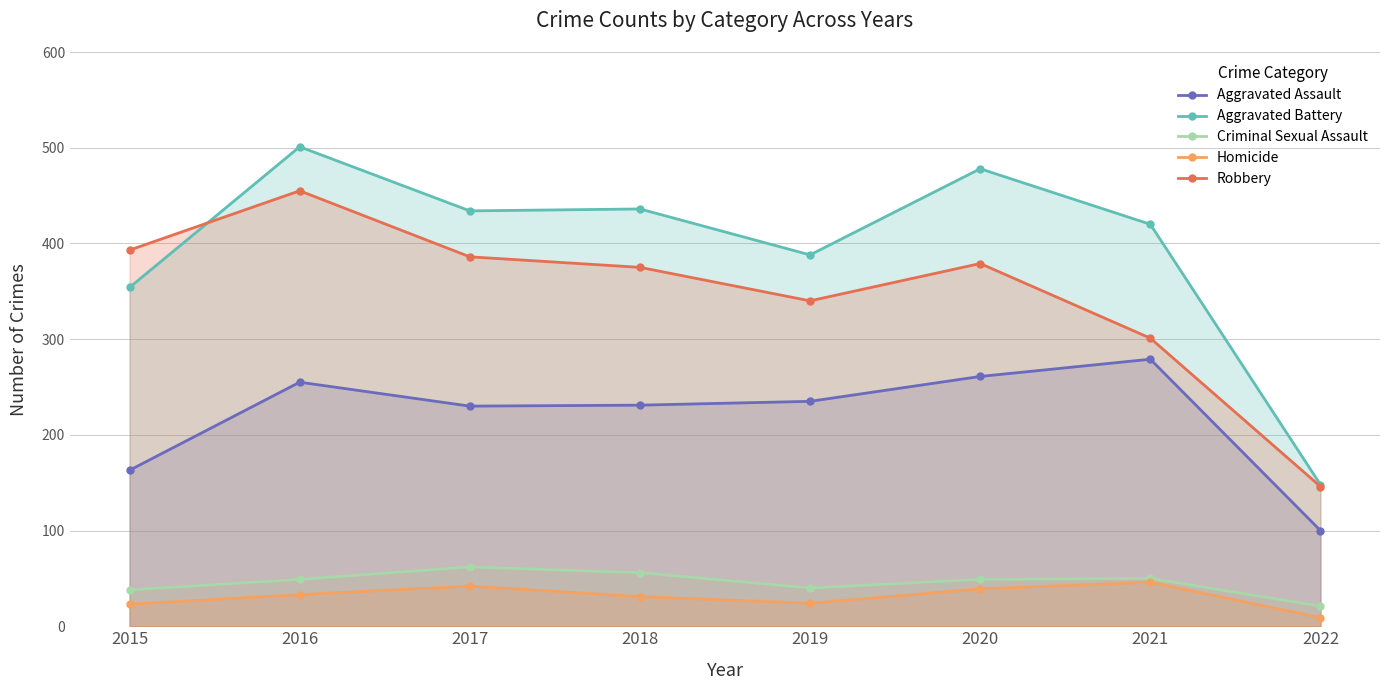

Which series has the largest range (max minus min)?

Aggravated Battery